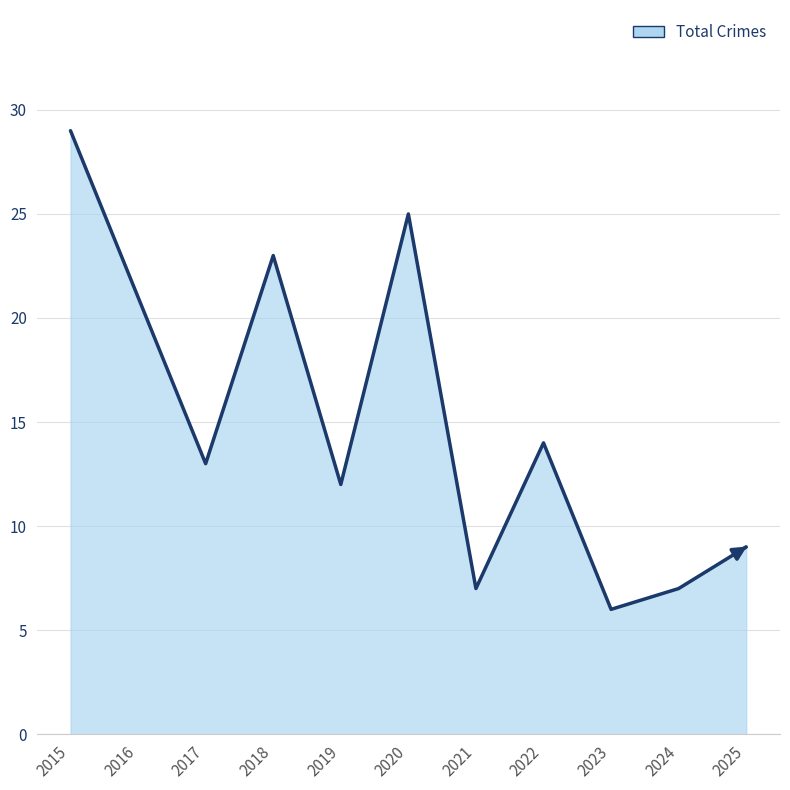

What is the change in value from 2015 to 2016?

-8